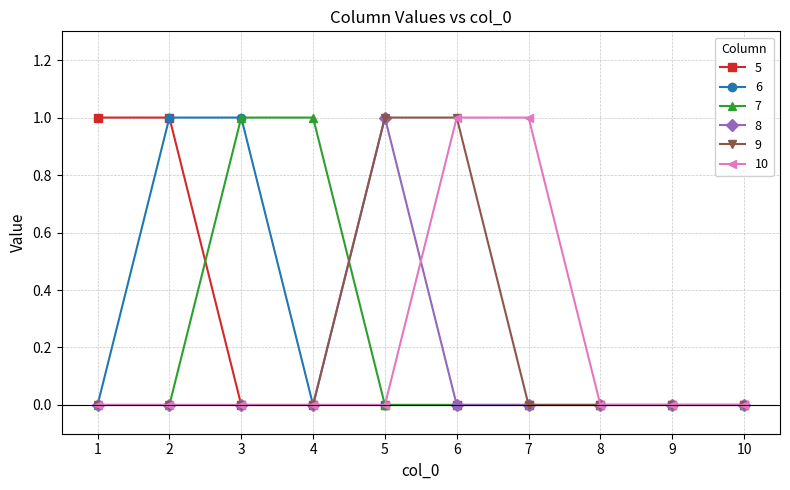

The 8 series shows 0 at 1. True or false?

True